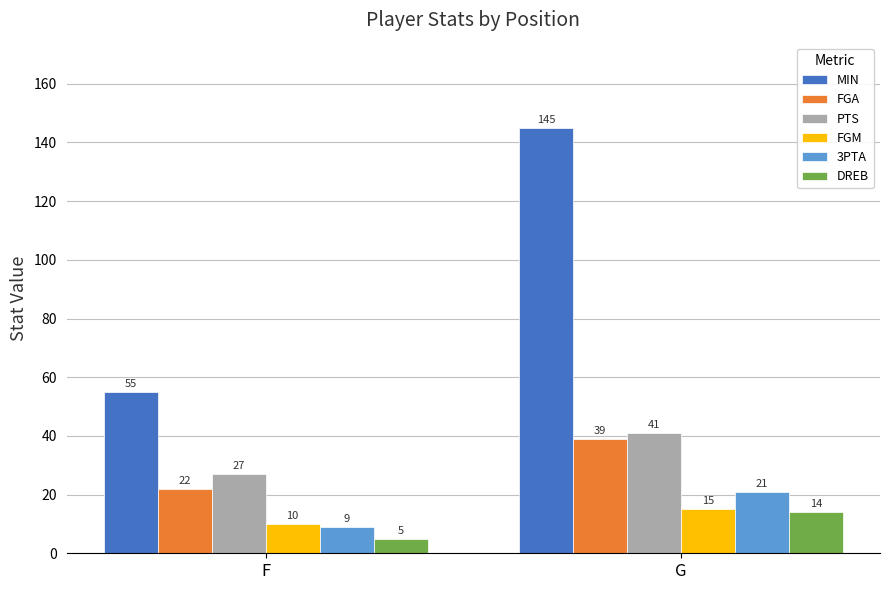

What is the sum of the FGM values at F and G?

25